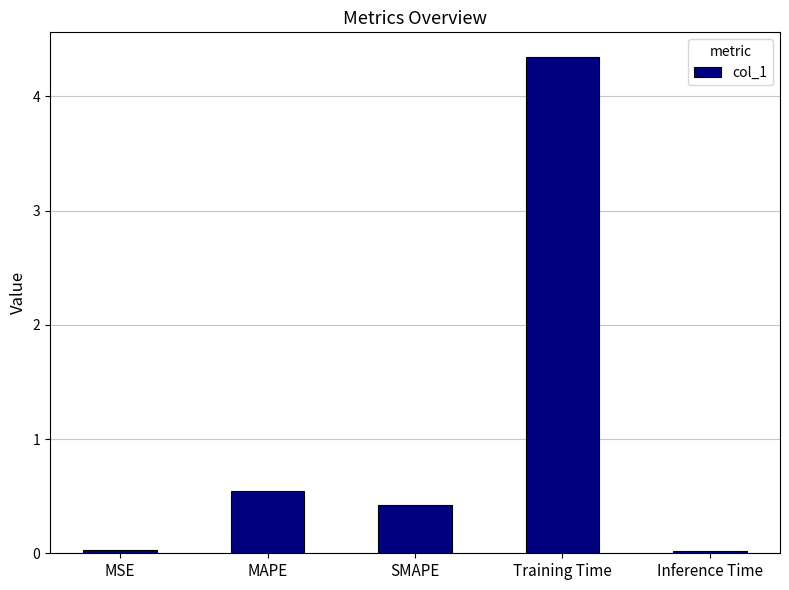

What is the sum of all values?

5.4